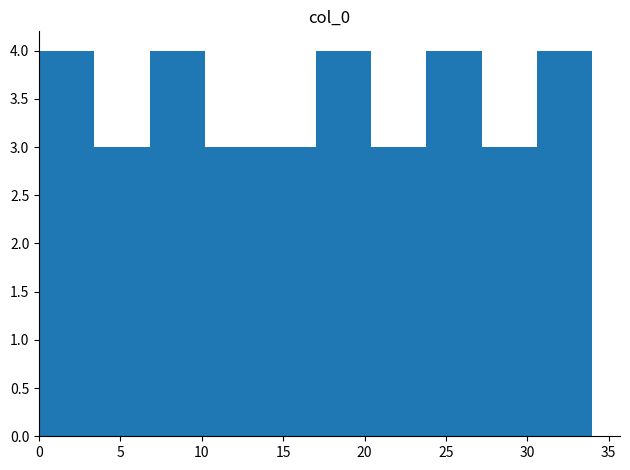

What is the height of the bar covering 6.8 to 10.2 on the x-axis? Neither the bar edges nor the heights are printed on the chart, so give them approximately, as read against the axes.

4